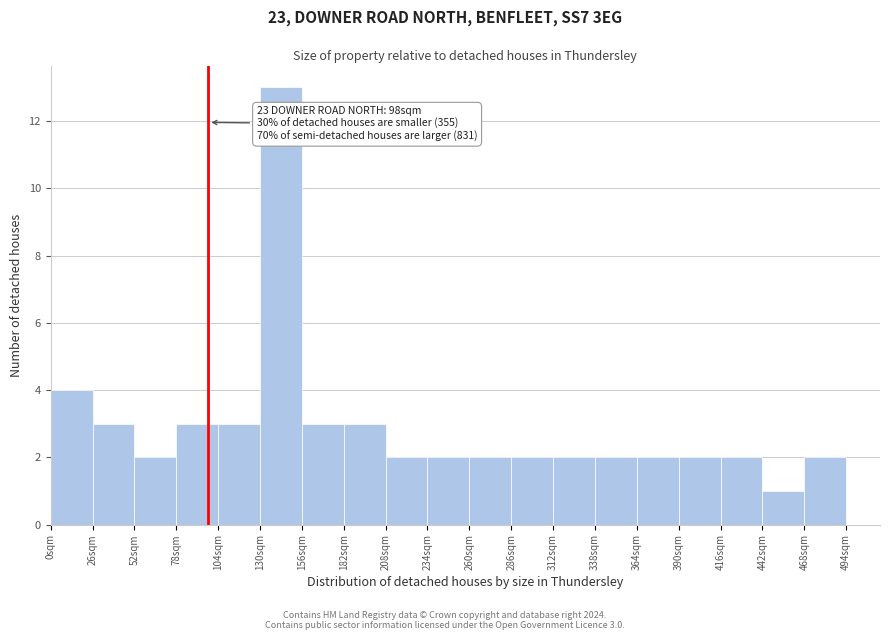

Over which range of the x-axis is the bar tallest?

130 to 156